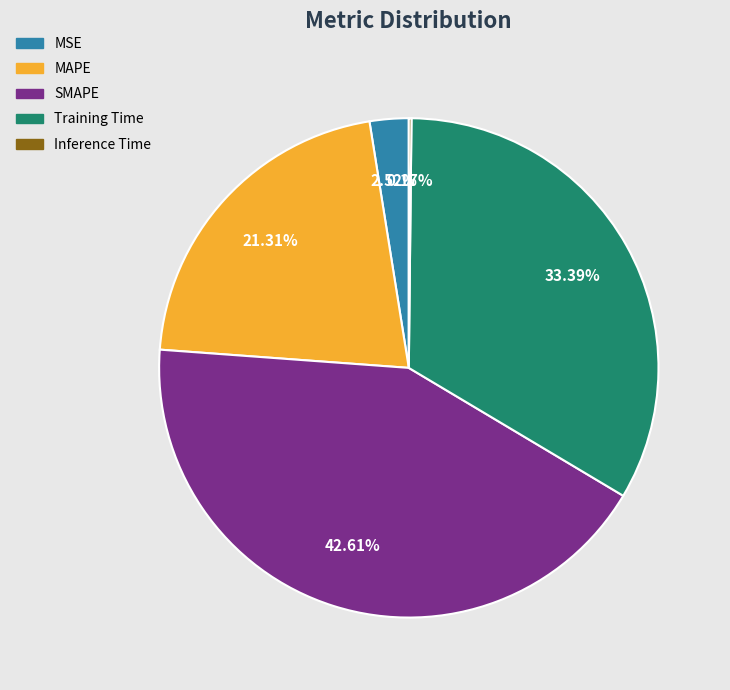

Does MSE represent more than half of the total?

No